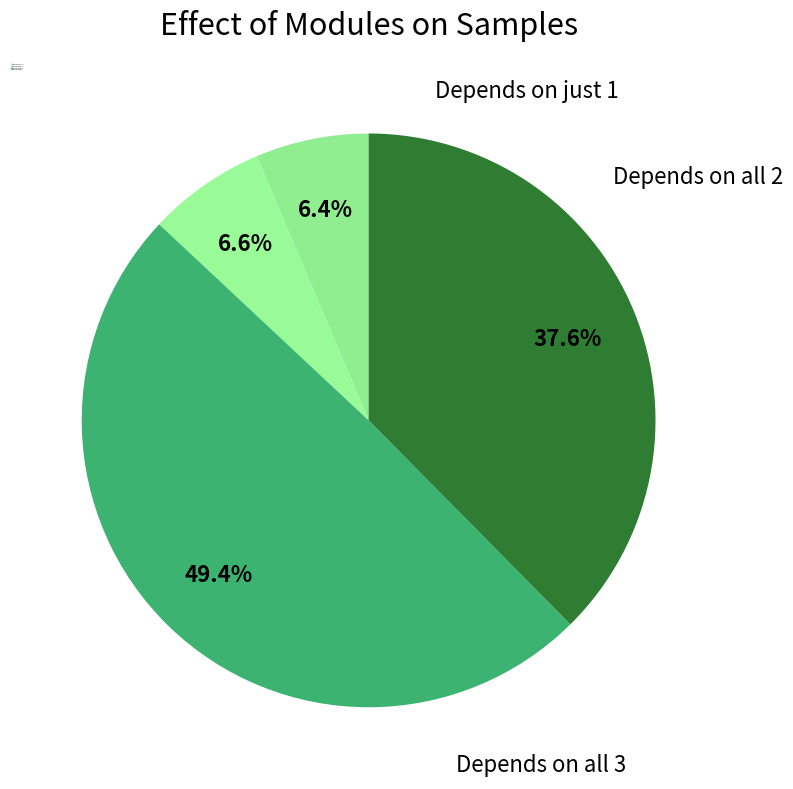

How many slices are in this pie chart?

4